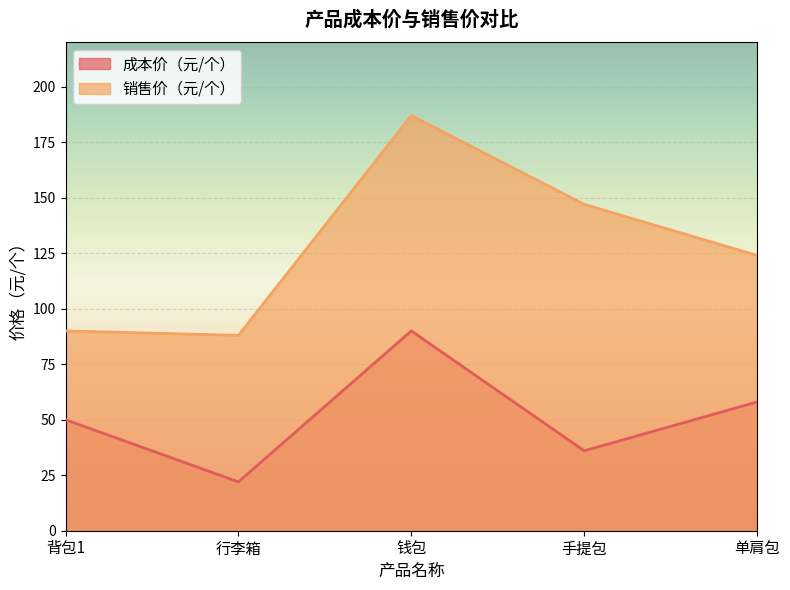

True or false: 销售价（元/个） and 成本价（元/个） intersect in this chart.

False